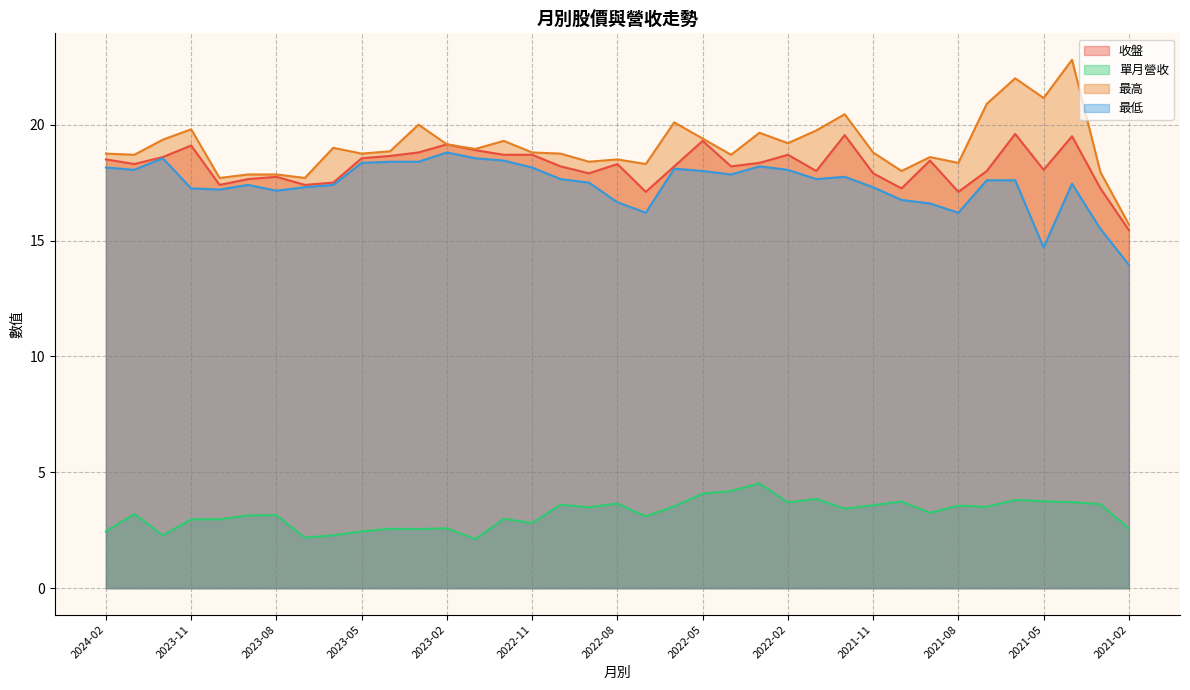

Reading right to left, list all the values displayed in this chart.

收盤: 15.4	17.2	19.5	18.1	19.6	18.0	17.1	18.4	17.2	17.9	19.6	18.0	18.7	18.4	18.2	19.3	18.2	17.1	18.3	17.9	18.2	18.7	18.7	18.9	19.1	18.8	18.6	18.6	17.5	17.4	17.8	17.6	17.4	19.1	18.6	18.3	18.5
單月營收: 2.6	3.6	3.7	3.8	3.8	3.5	3.6	3.2	3.7	3.6	3.4	3.9	3.7	4.5	4.2	4.1	3.5	3.1	3.6	3.5	3.6	2.8	3.0	2.1	2.6	2.5	2.6	2.5	2.3	2.2	3.1	3.1	3.0	3.0	2.3	3.2	2.5
最高: 15.7	17.9	22.8	21.1	22.0	20.9	18.4	18.6	18.0	18.8	20.4	19.8	19.2	19.6	18.7	19.4	20.1	18.3	18.5	18.4	18.8	18.8	19.3	18.9	19.1	20.0	18.9	18.8	19.0	17.7	17.9	17.9	17.7	19.8	19.4	18.7	18.8
最低: 13.9	15.5	17.4	14.7	17.6	17.6	16.2	16.6	16.8	17.3	17.8	17.6	18.1	18.2	17.9	18.0	18.1	16.2	16.6	17.5	17.6	18.1	18.4	18.6	18.8	18.4	18.4	18.4	17.4	17.3	17.1	17.4	17.2	17.2	18.6	18.1	18.1